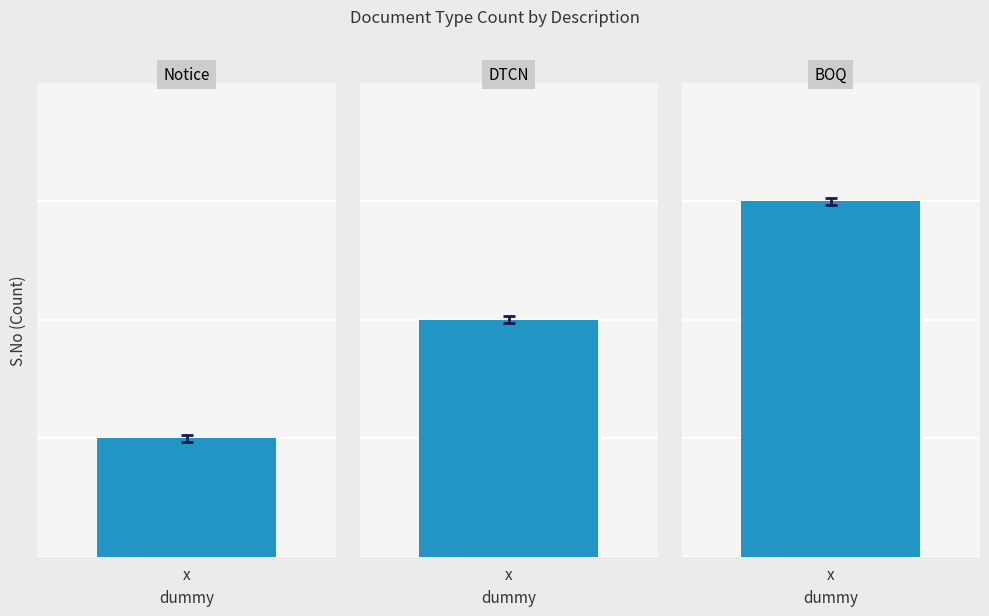

What is the ratio of the value at BOQ to the value at DTCN?

1.5